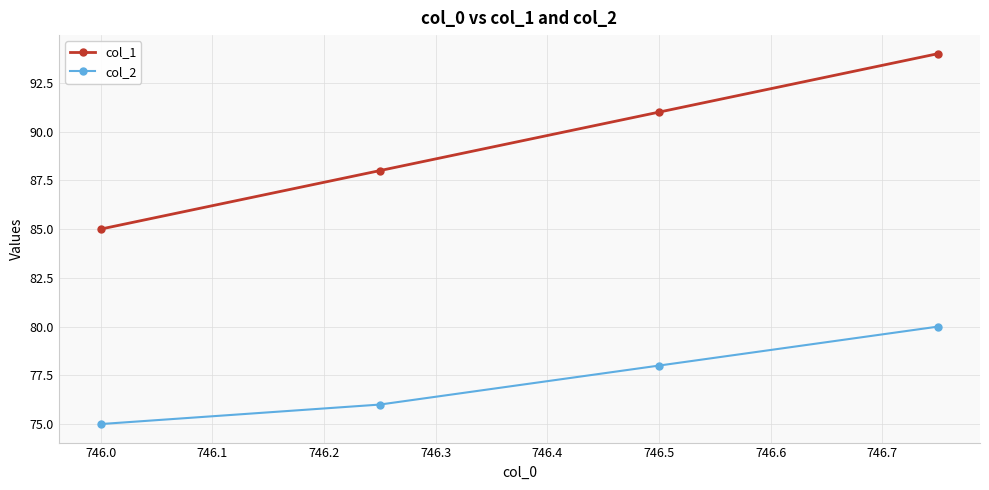

Which series has the largest total across all categories?

col_1